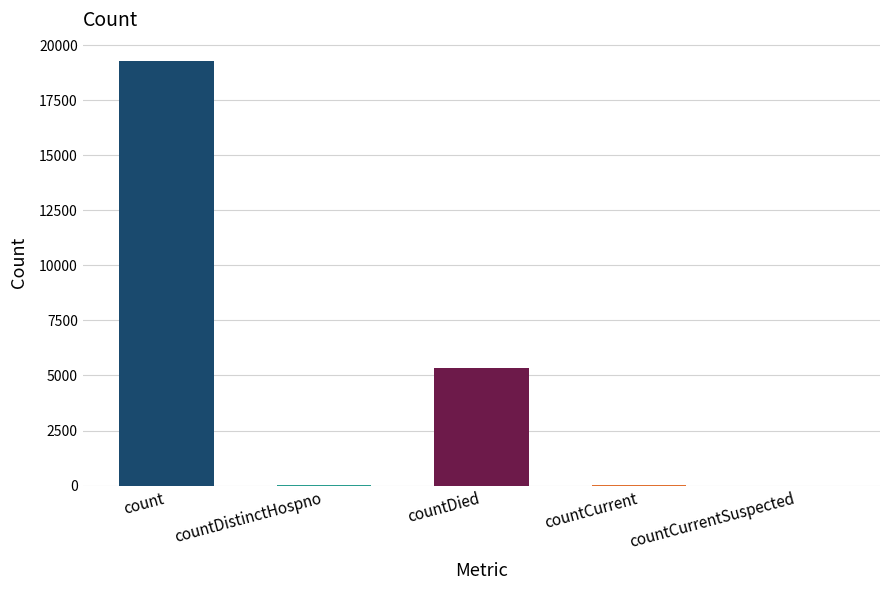

At which label is the value closest to 9639?

countDied